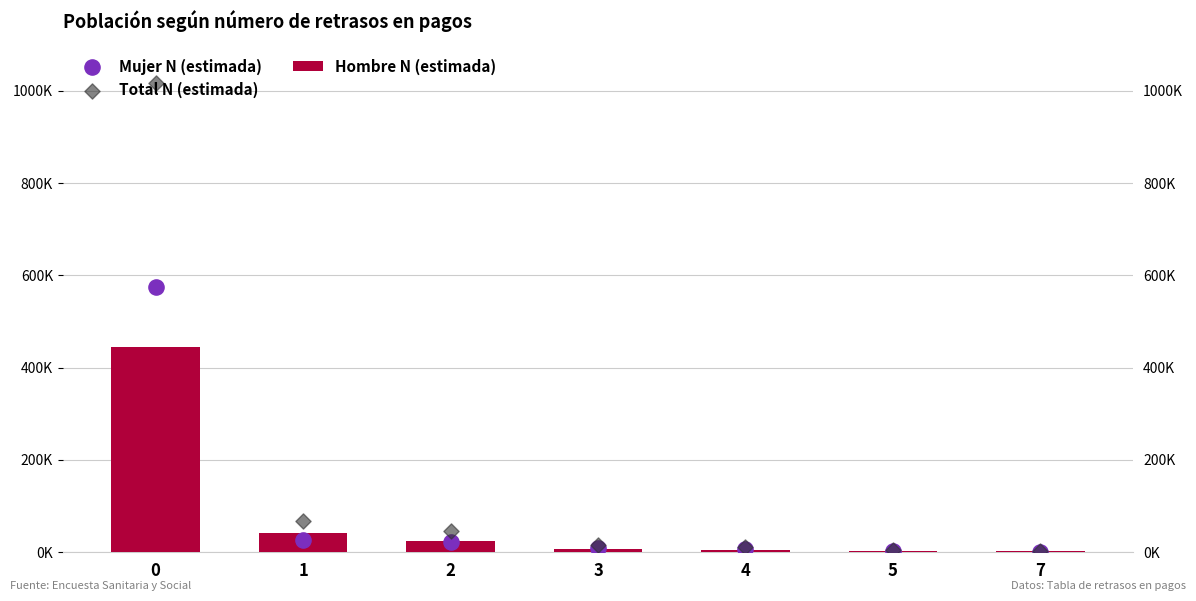

Which series has the largest total across all categories?

Total N (estimada)